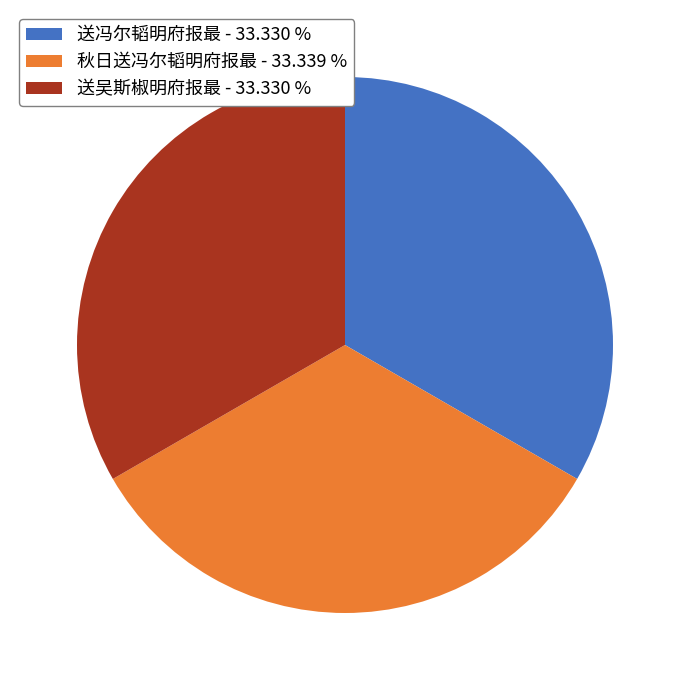

Does 送冯尔韬明府报最 represent more than half of the total?

No